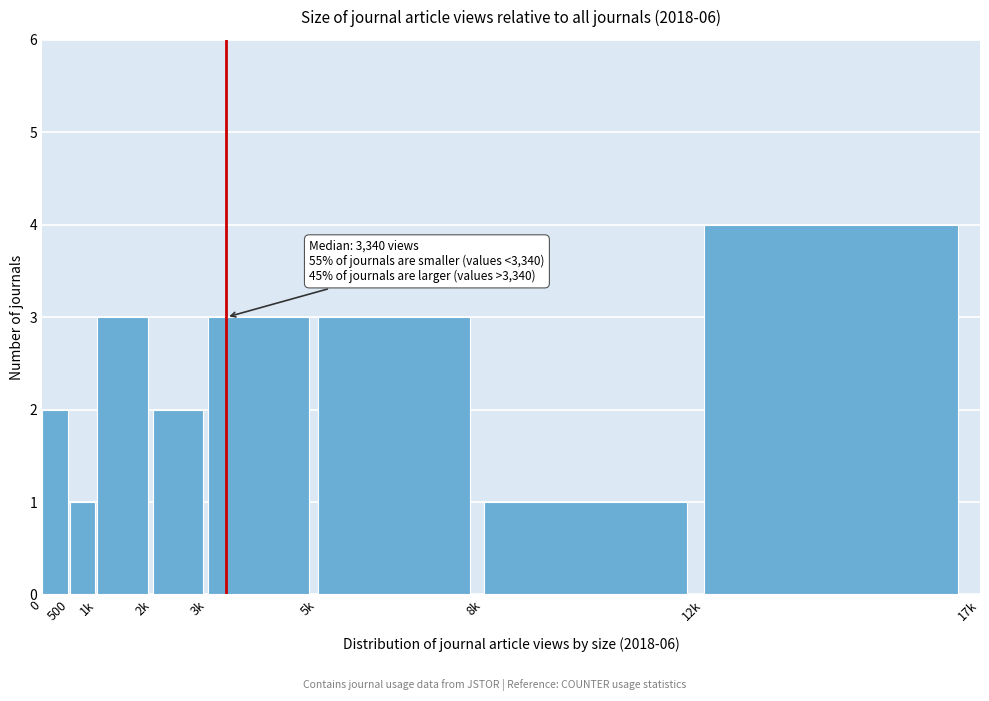

Reading left to right, list all the values displayed in this chart.

0=2	500=1	1k=3	2k=2	3k=3	5k=3	8k=1	12k=4